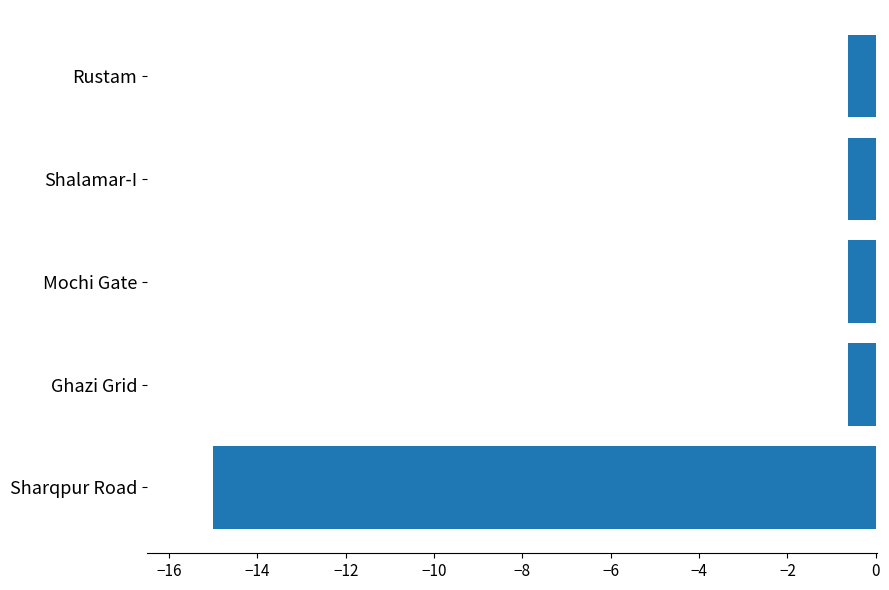

The chart shows a value of -19.9 at Sharqpur Road. True or false?

False